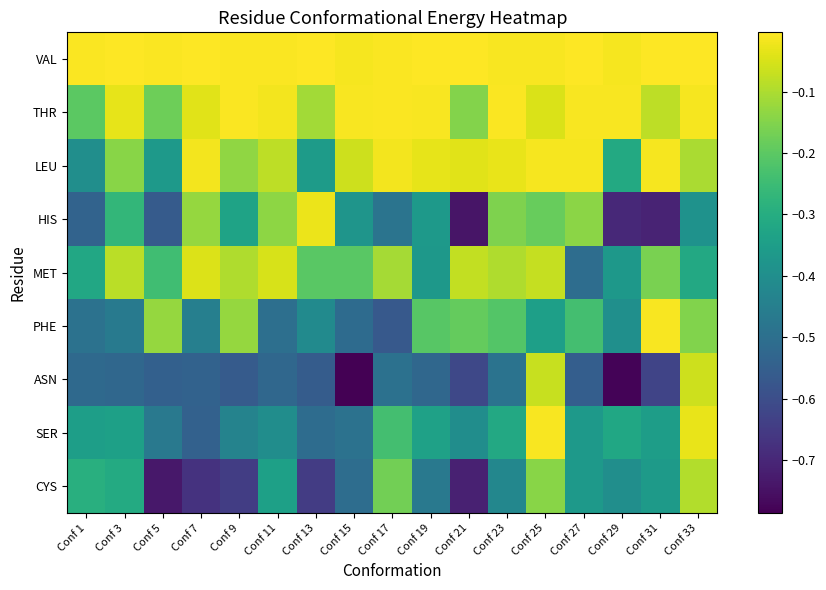

Which has a higher value, Conf 31 or Conf 7?

Conf 31